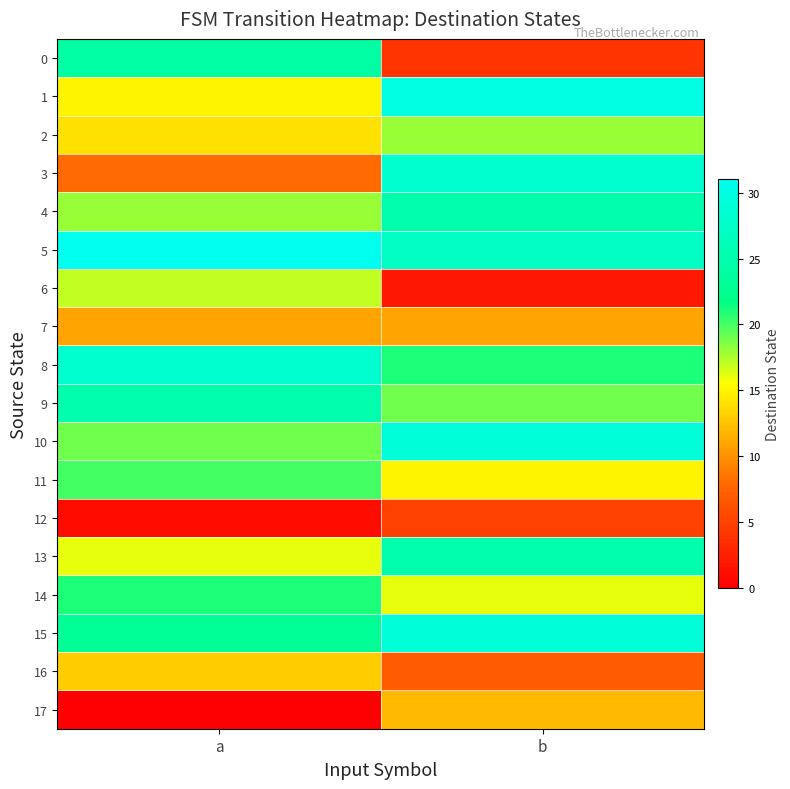

Rank the series by their maximum value, from lowest to highest.

12, 7, 17, 16, 6, 2, 11, 14, 0, 4, 9, 13, 3, 8, 10, 15, 1, 5